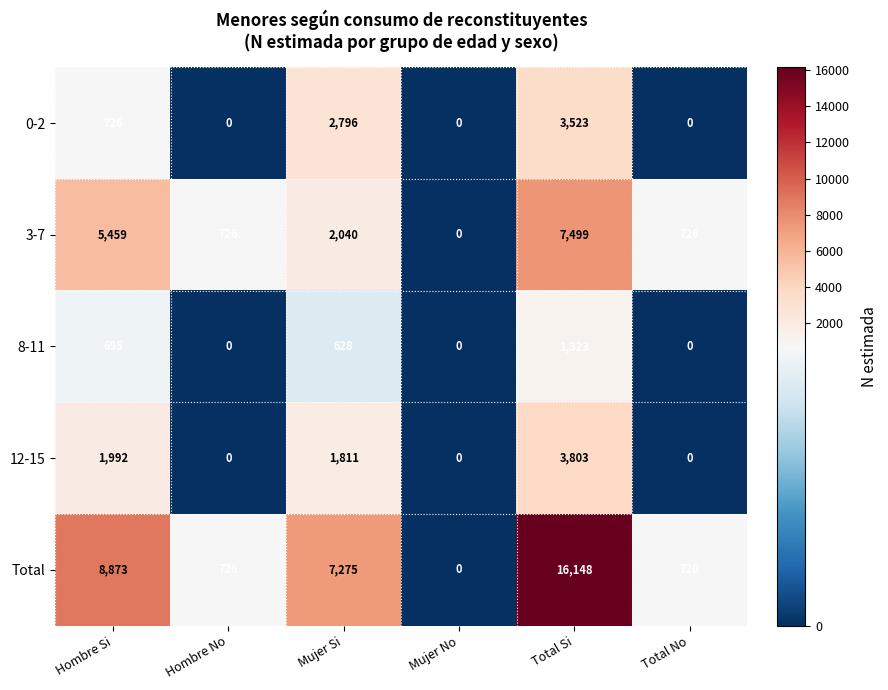

How many series are shown in this chart?

5